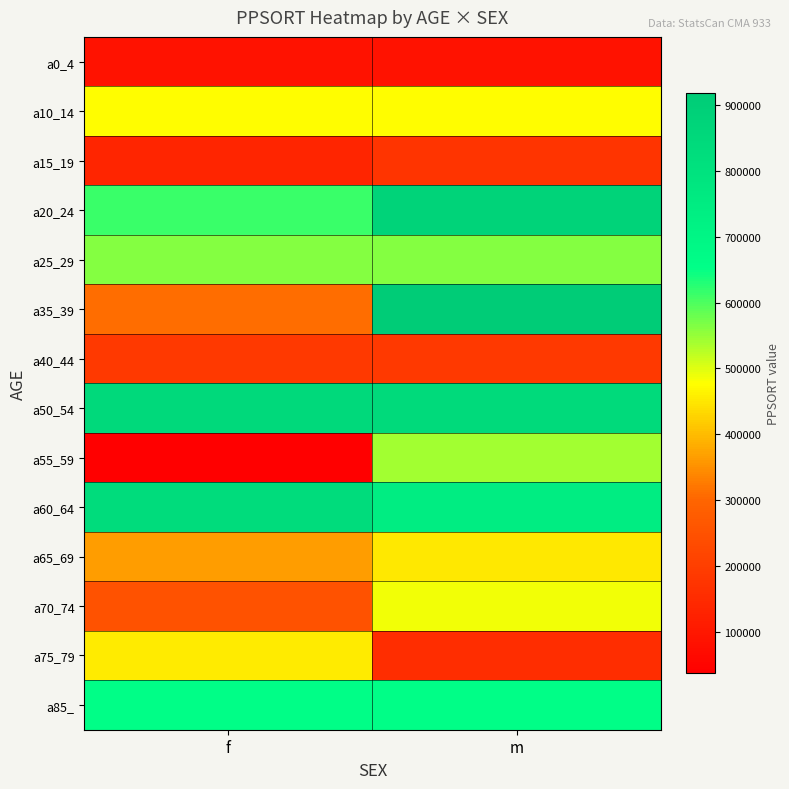

Between f and m, which is larger?

f